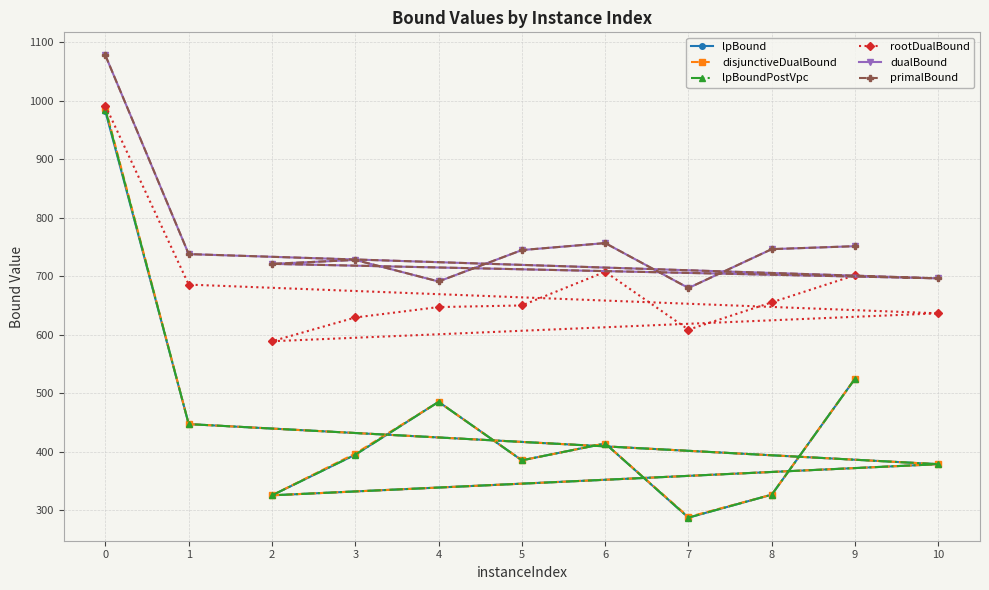

How many lines are shown in the chart?

6